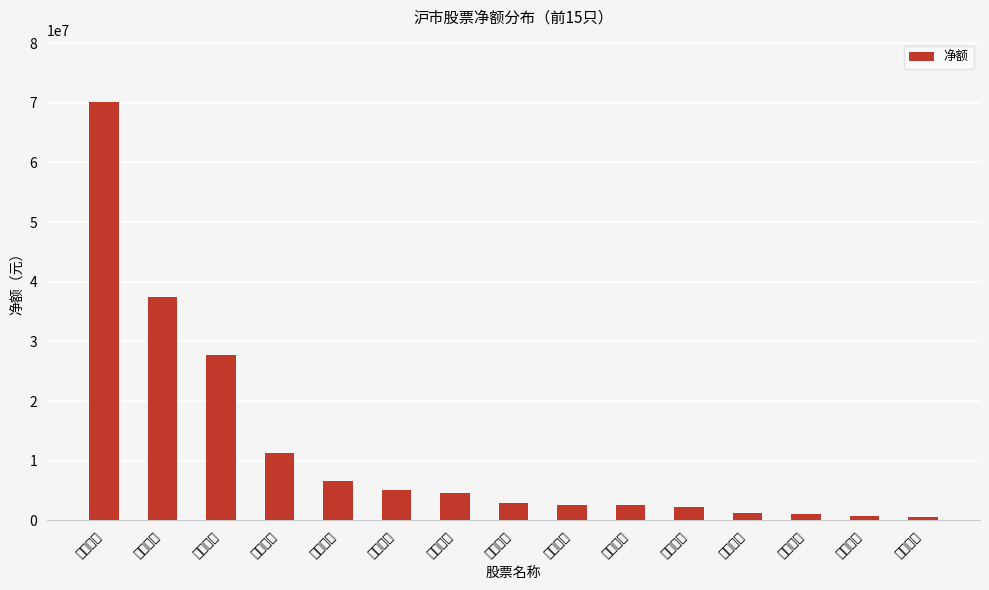

Reading left to right, transcribe all the data shown in this chart.

70080687	37444413	27794212	11309505	6664196	5003840	4506247	2931744	2632147	2630835	2201150	1235249	1040725	783769	623578